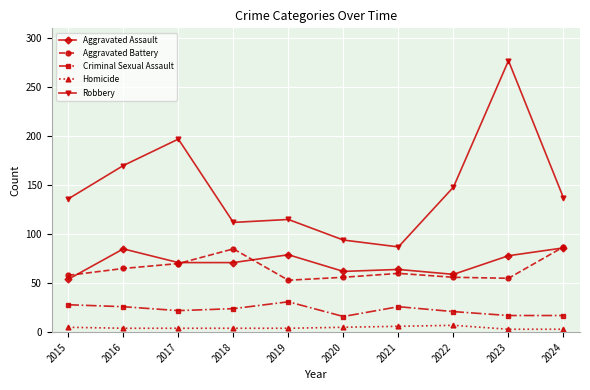

How many values in the Robbery series are below 137?

5